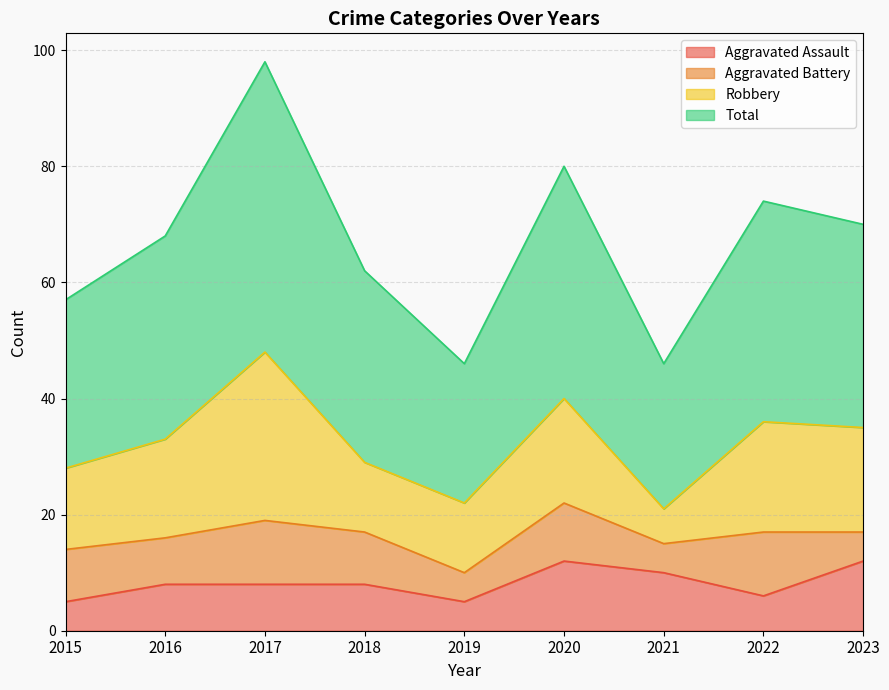

What is the sum of all Aggravated Assault values?

74